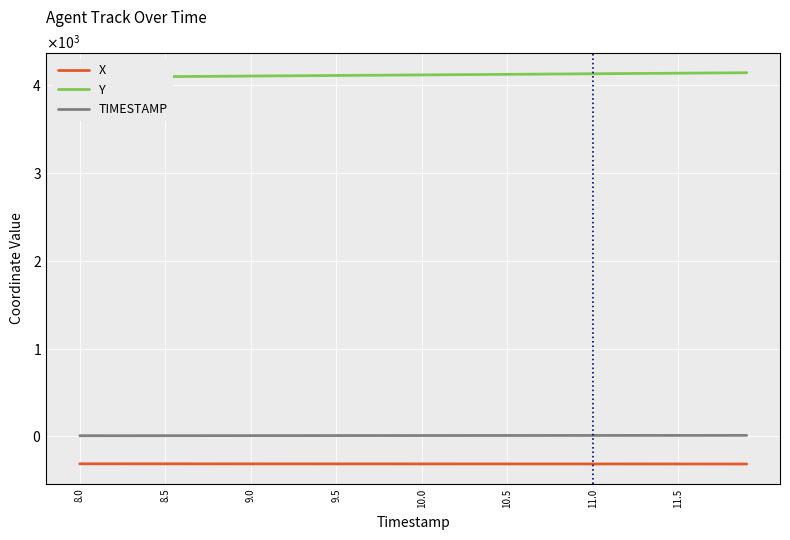

At how many categories does at least one series exceed 3431?

40